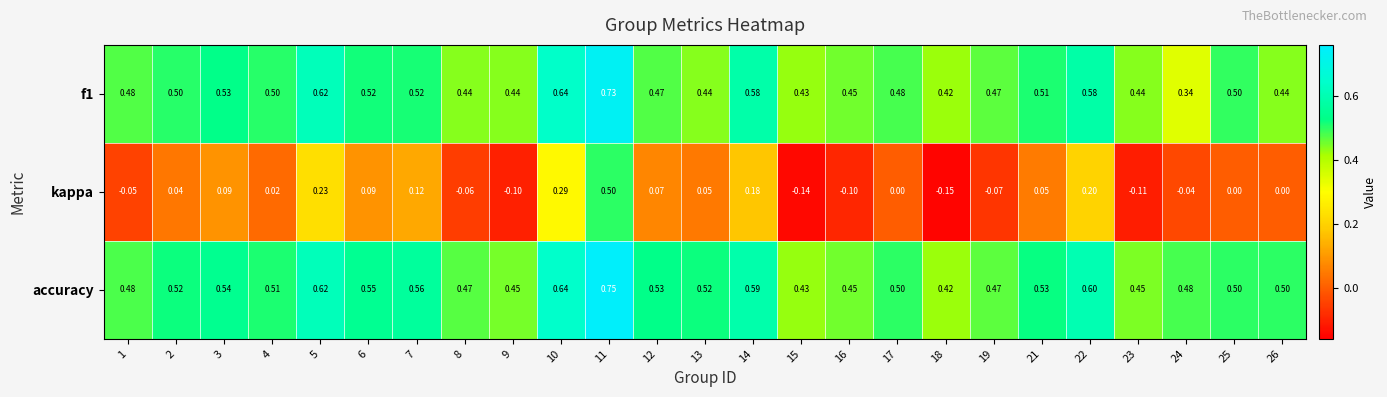

Which series has the largest total across all categories?

accuracy